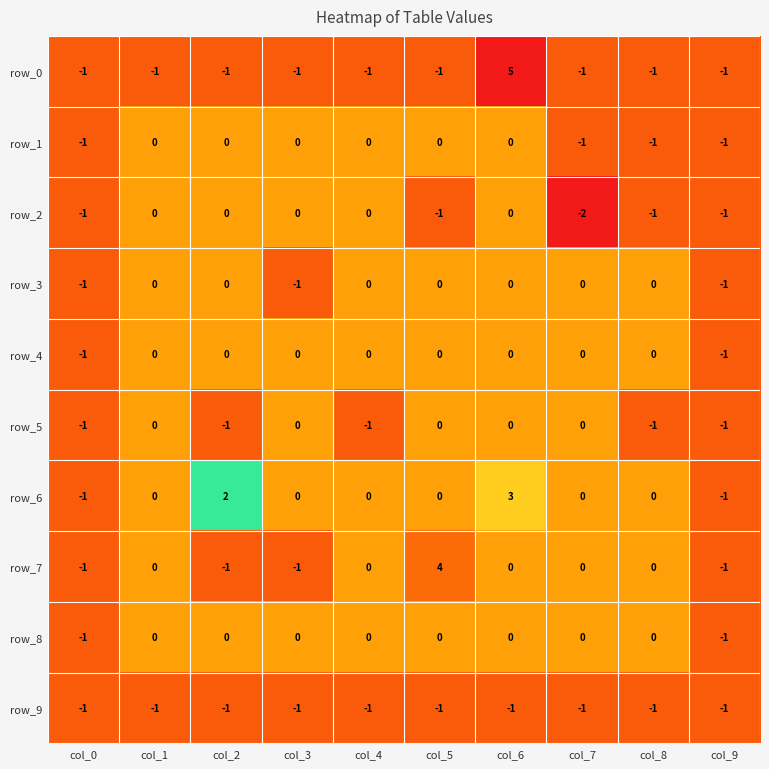

True or false: row_2 has a value of 1 at col_6.

False